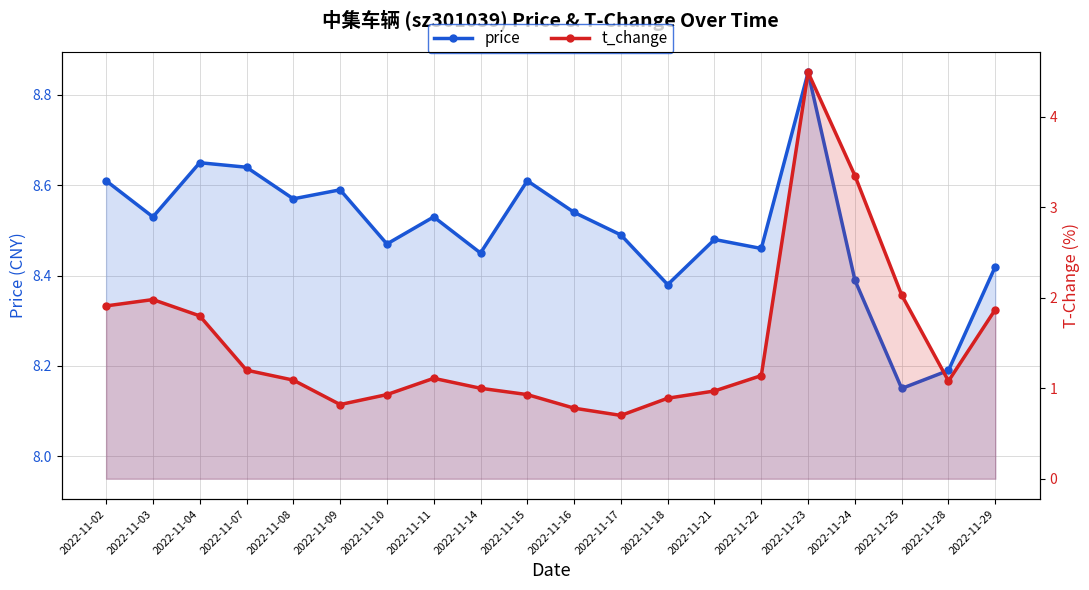

The t_change series shows 0.9 at 2022-11-10. True or false?

True